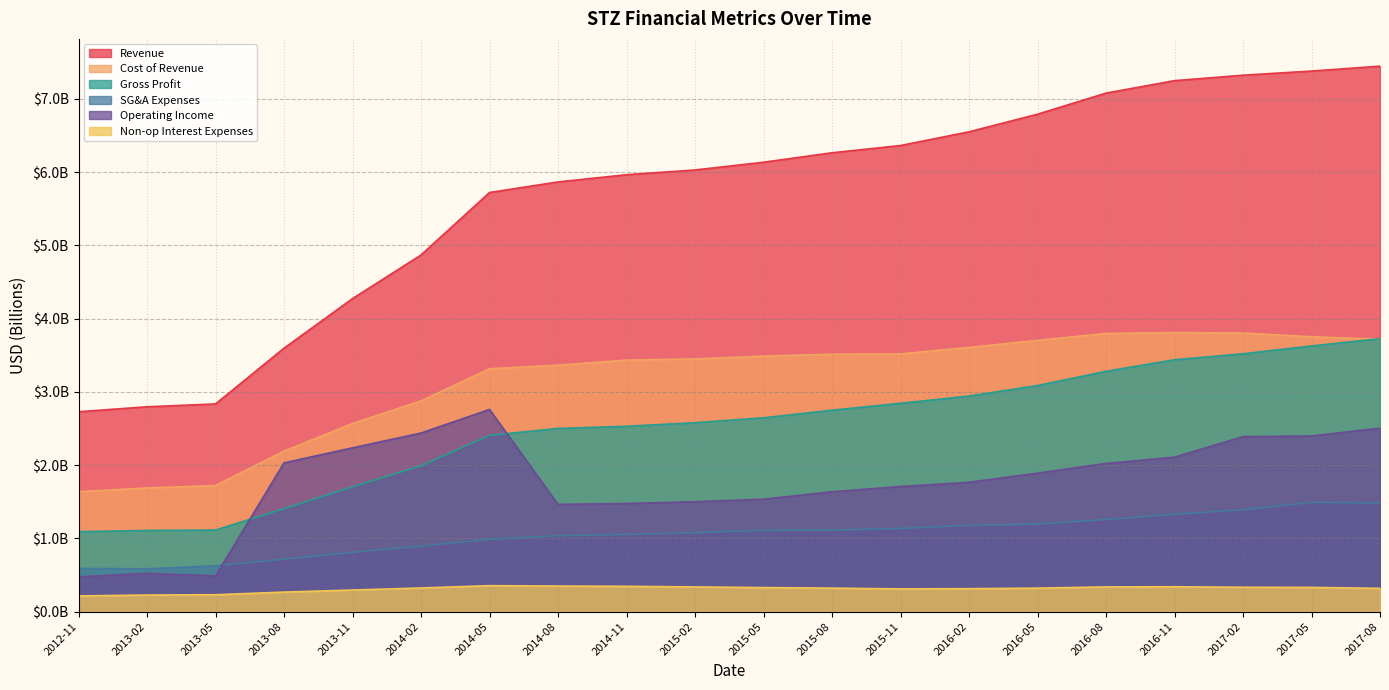

What is the total value across all series at 2014-02?

13.4